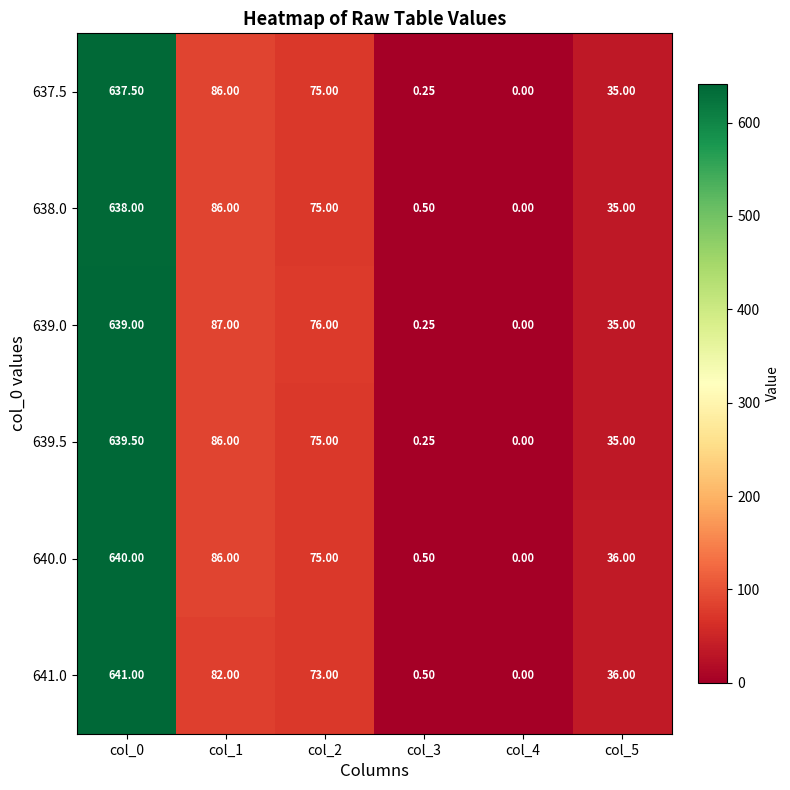

Is the value of 640.0 at col_1 greater than the value of 638.0 at col_2?

Yes